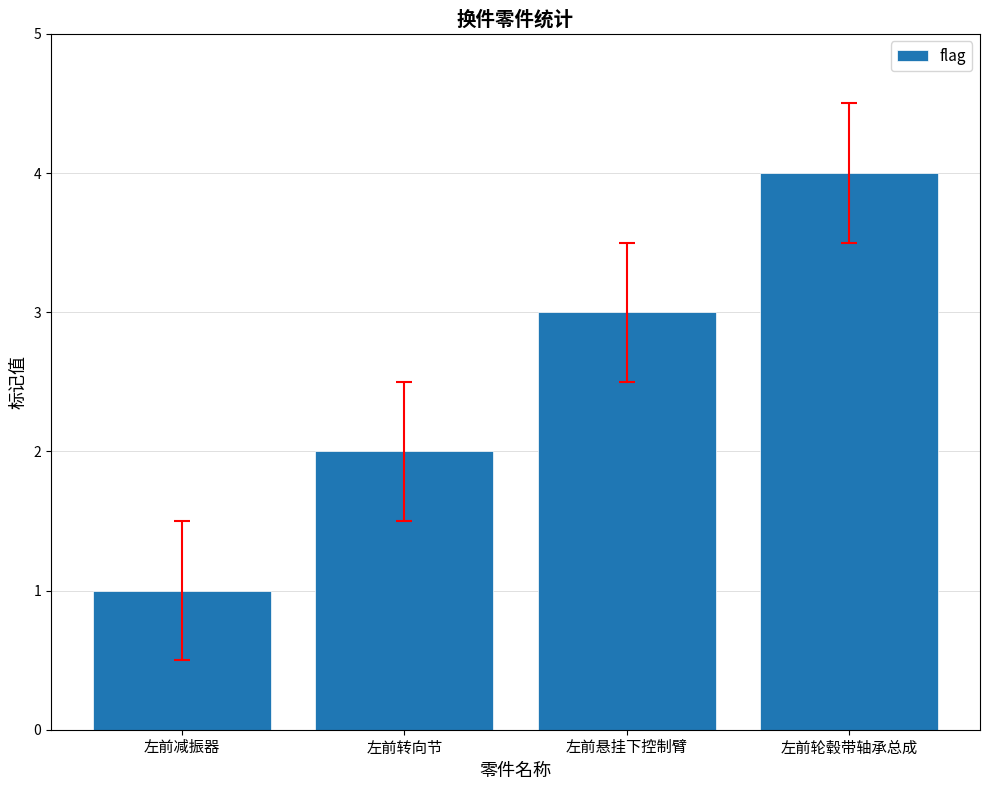

True or false: the data shows 2 at 左前悬挂下控制臂.

False